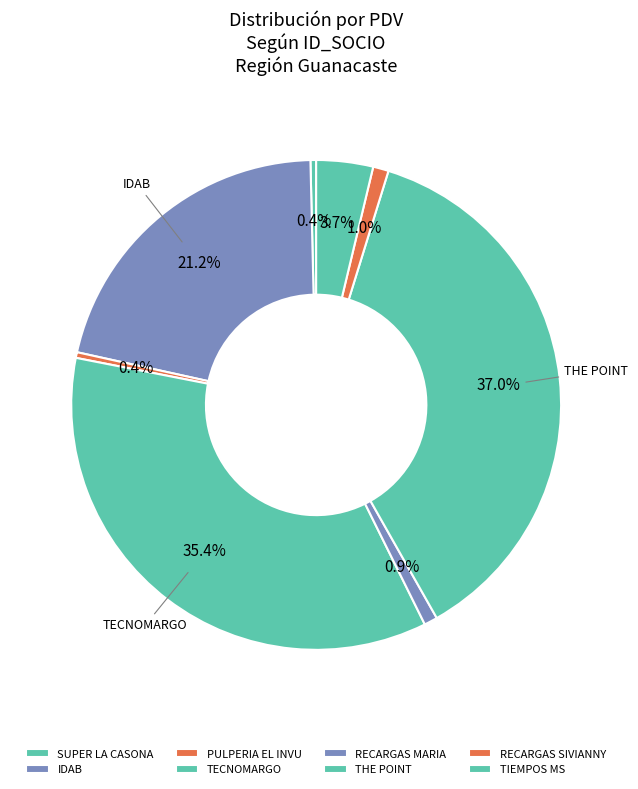

To the nearest percent, what is the difference between the largest and smallest slice percentages?

37%